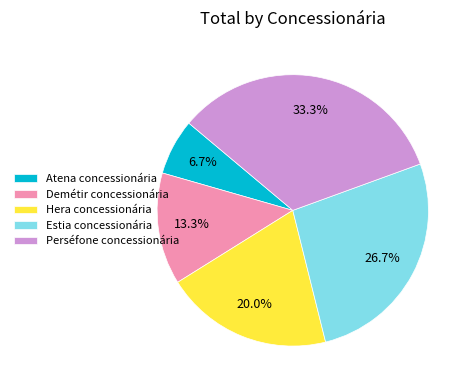

Which has a higher value, Estia concessionária or Atena concessionária?

Estia concessionária